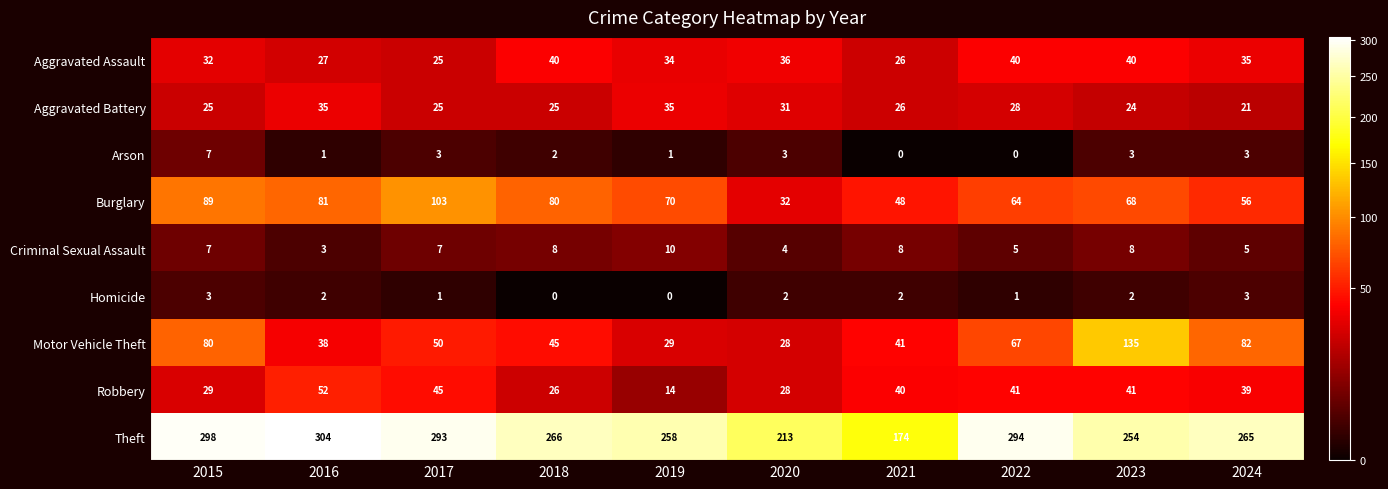

What is the sum of all Aggravated Battery values?

275